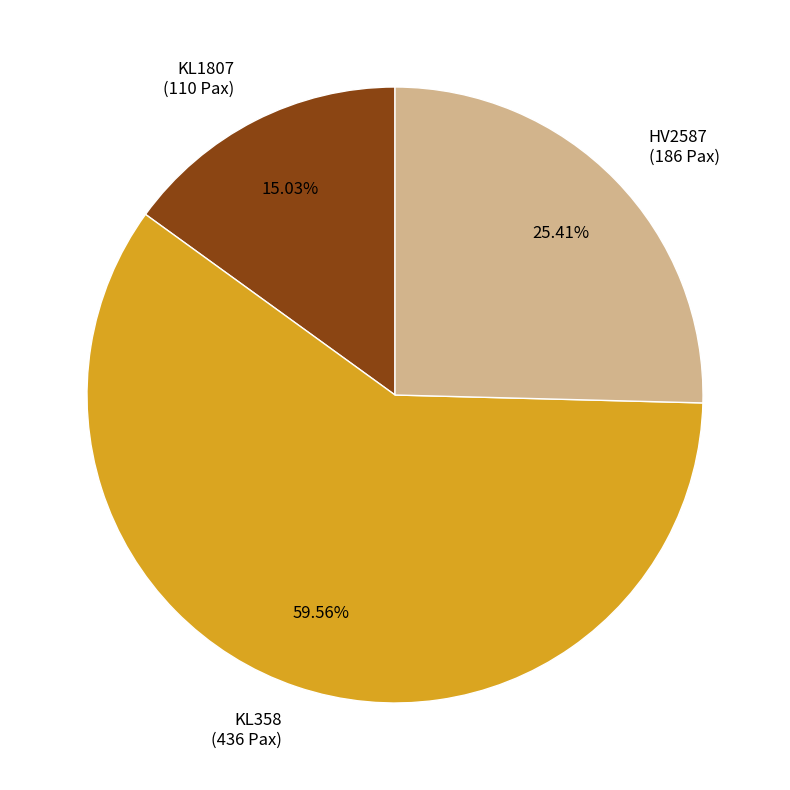

The KL1807 slice represents 15% of the pie. True or false?

True